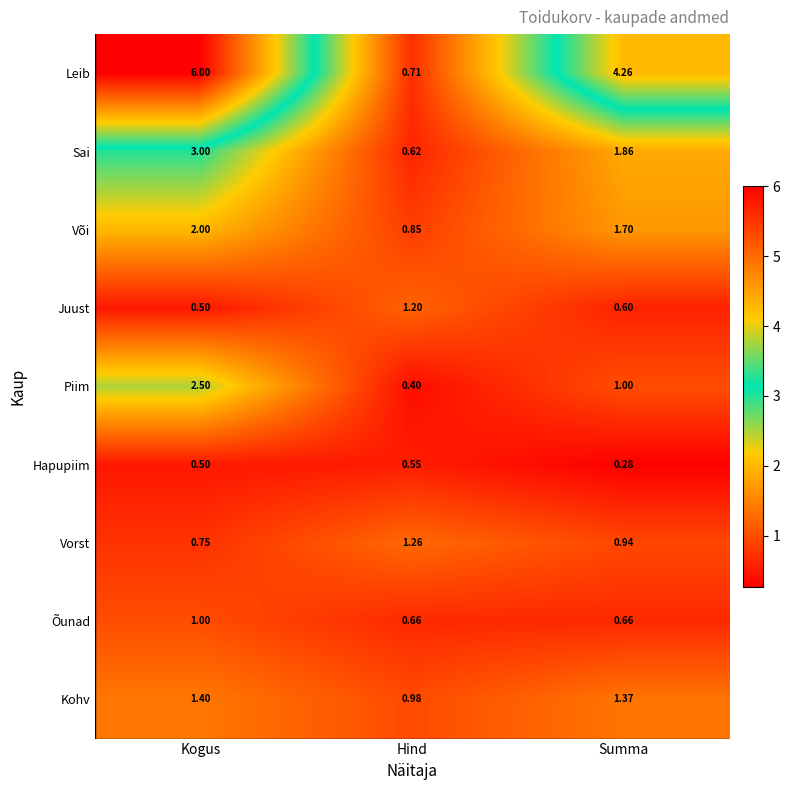

Where is Sai nearest to the value 1?

Hind